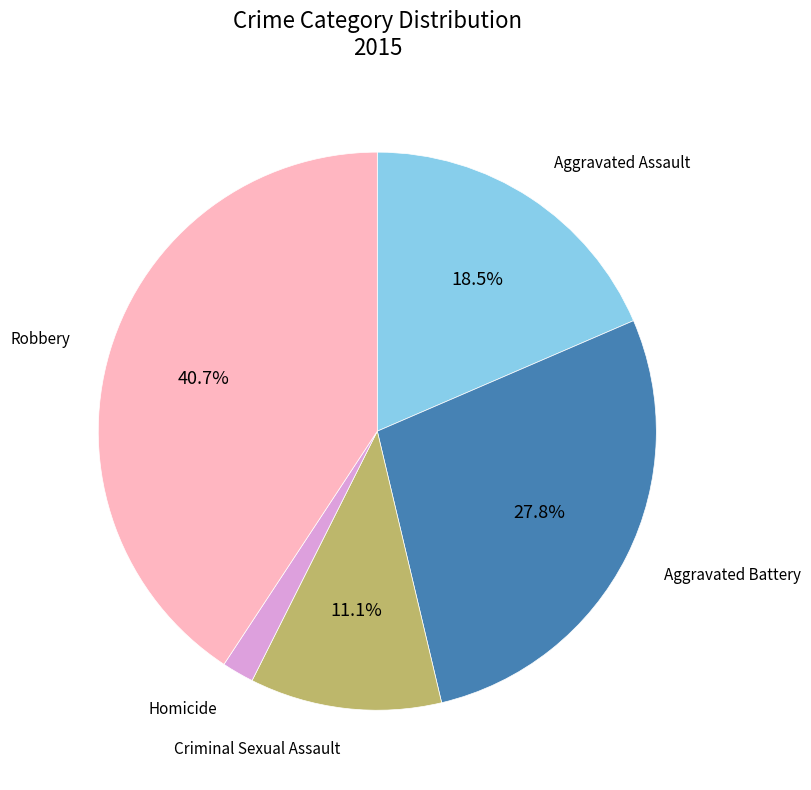

Which category has the smallest portion of the pie?

Homicide